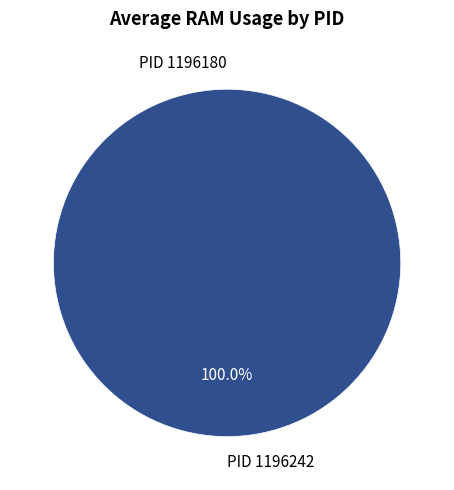

What percentage is the 1196242 slice, to the nearest percent?

100%